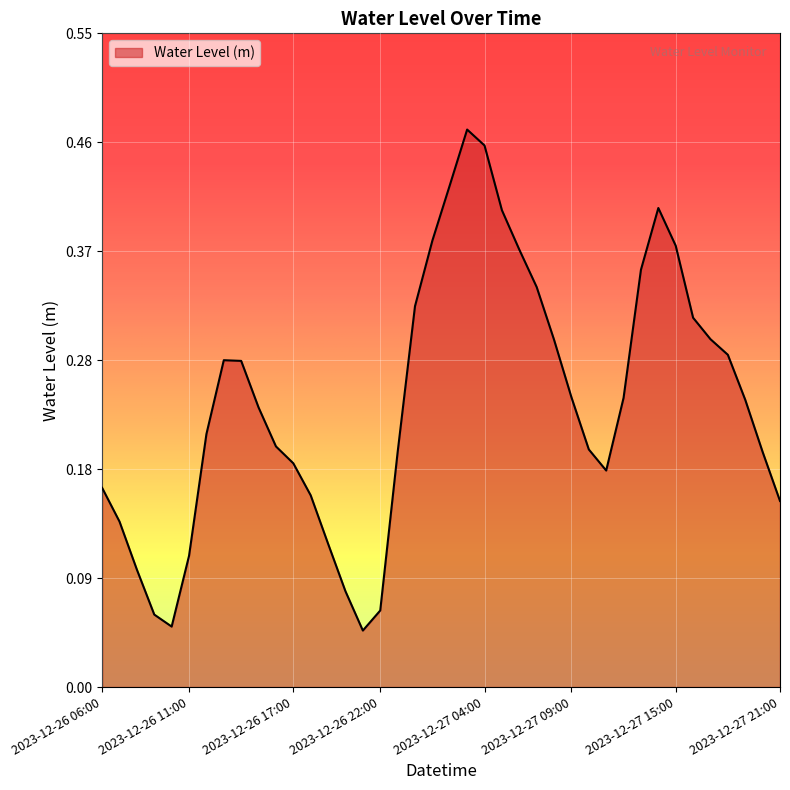

How many lines are shown in the chart?

1